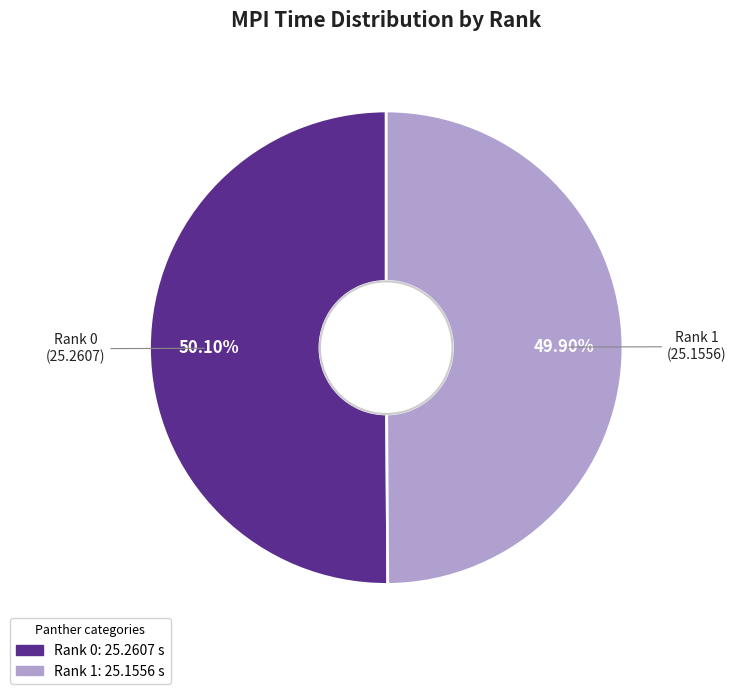

How many slices are in this pie chart?

2